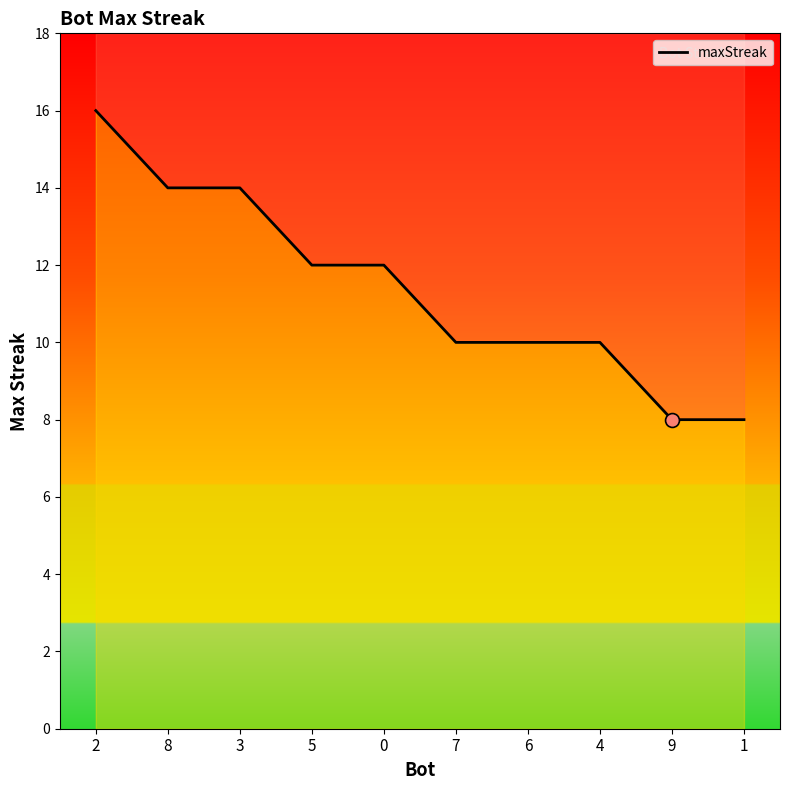

Reading right to left, what are all the values shown in this chart?

1=8	9=8	4=10	6=10	7=10	0=12	5=12	3=14	8=14	2=16